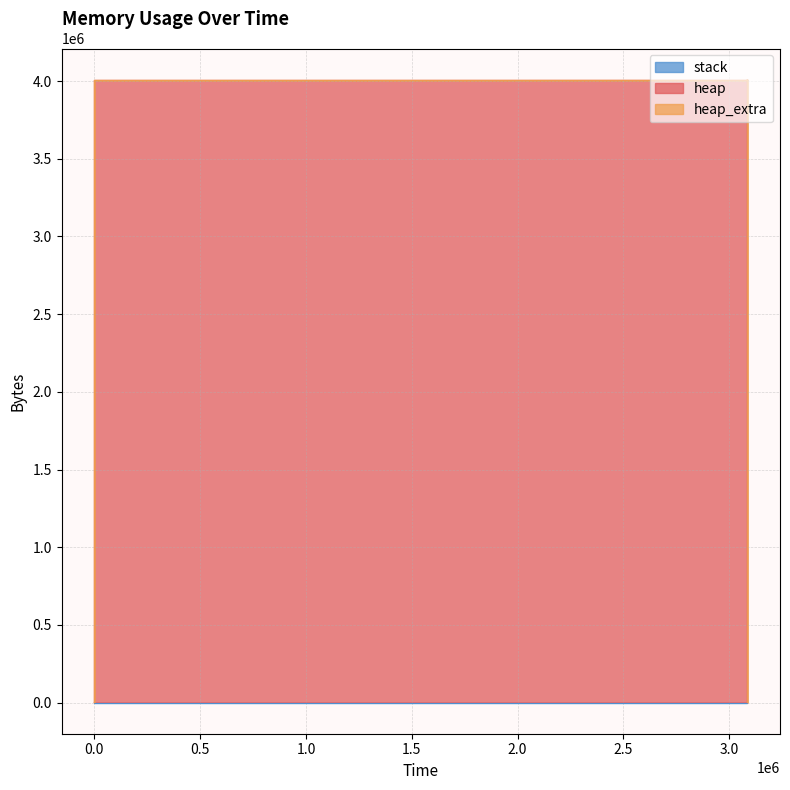

What is the difference between the highest and lowest values at 324?

472